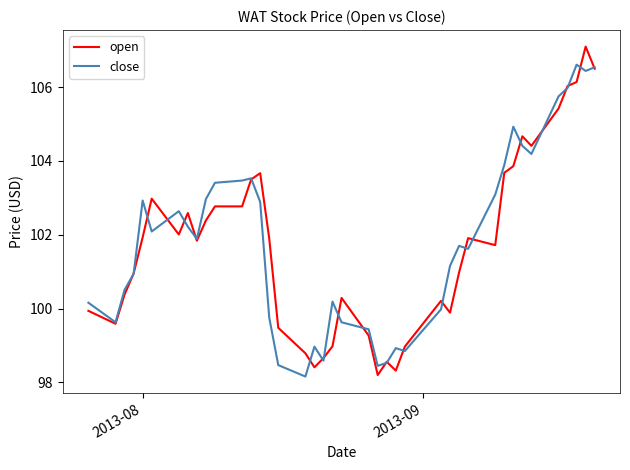

Does the chart display data point markers on the line(s)?

No